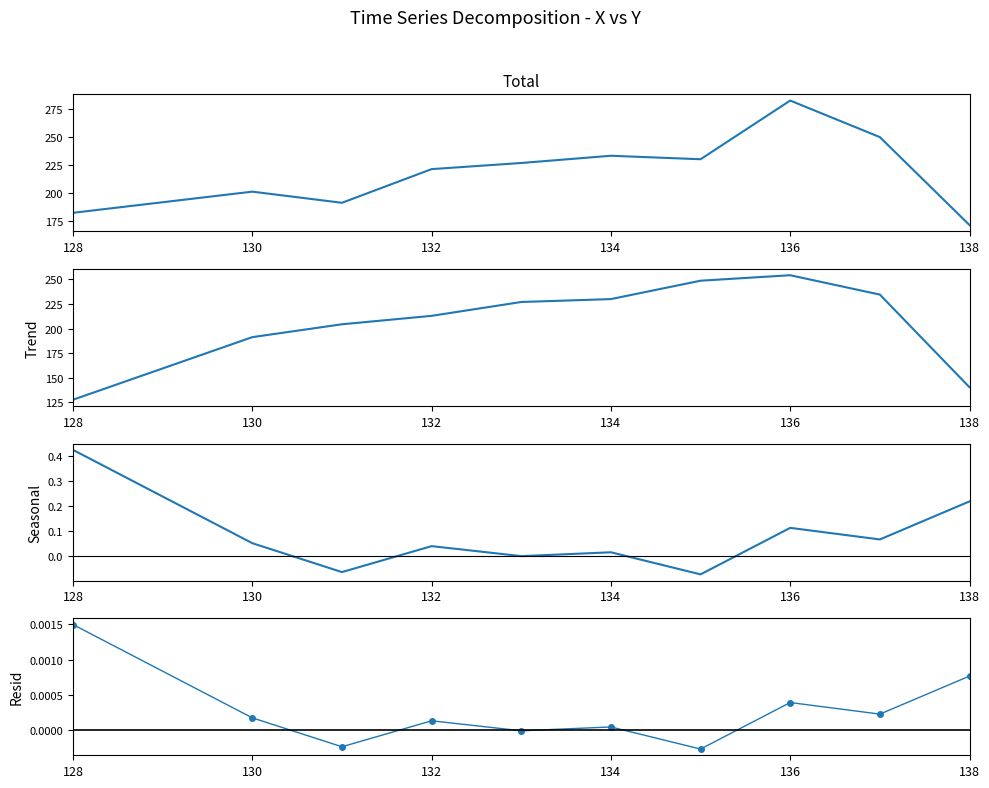

At how many categories does at least one series exceed 193?

8